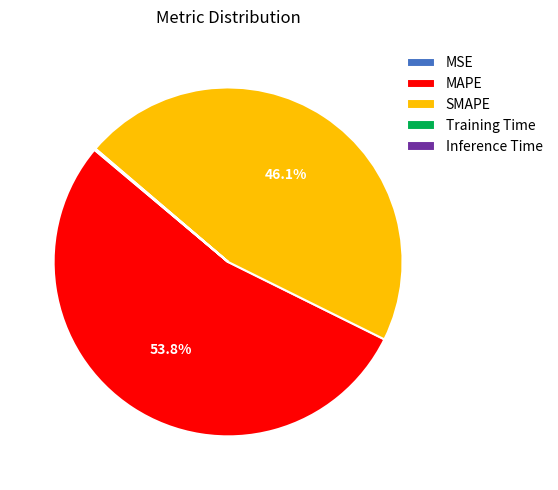

Does MAPE account for over 50% of the chart?

Yes